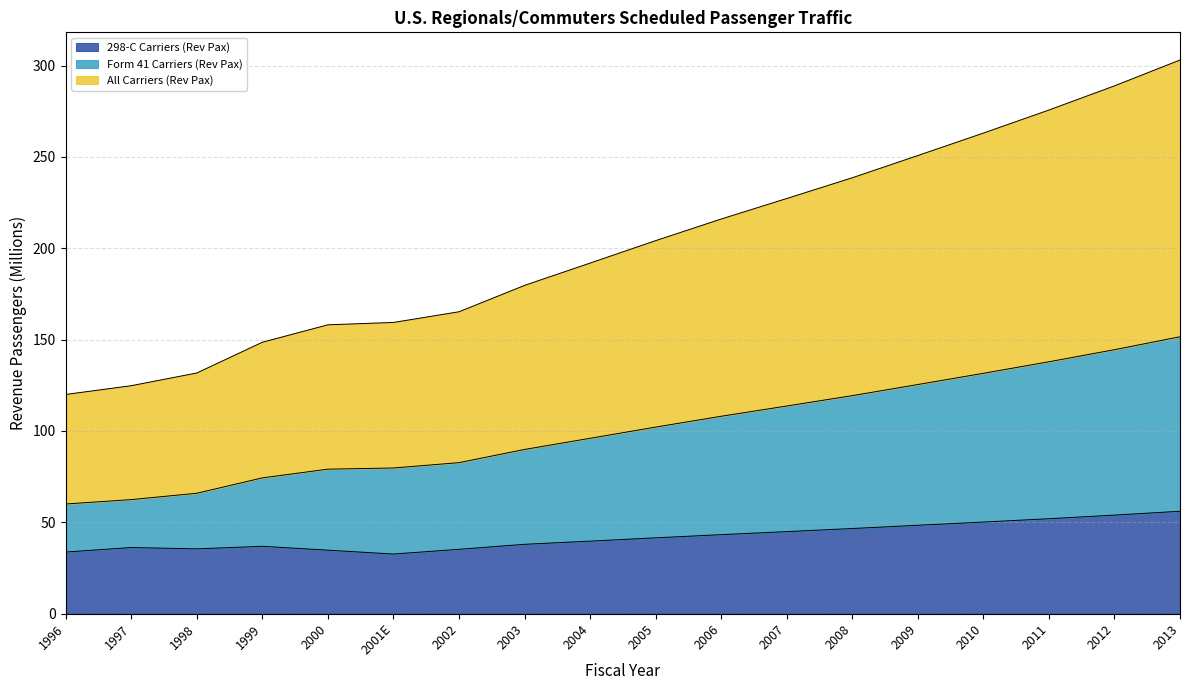

True or false: Form 41 Carriers (Rev Pax) and All Carriers (Rev Pax) intersect in this chart.

False